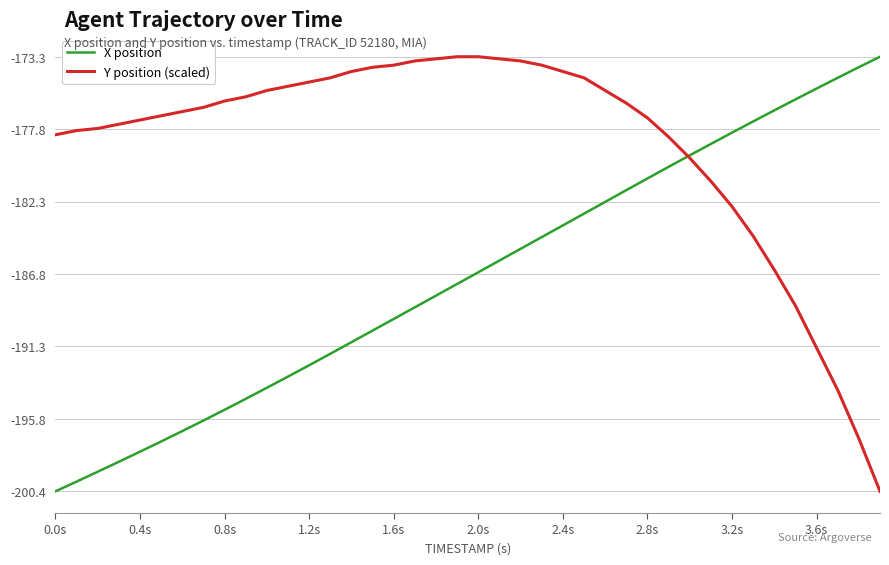

Which series has the largest total across all categories?

Y position (scaled)